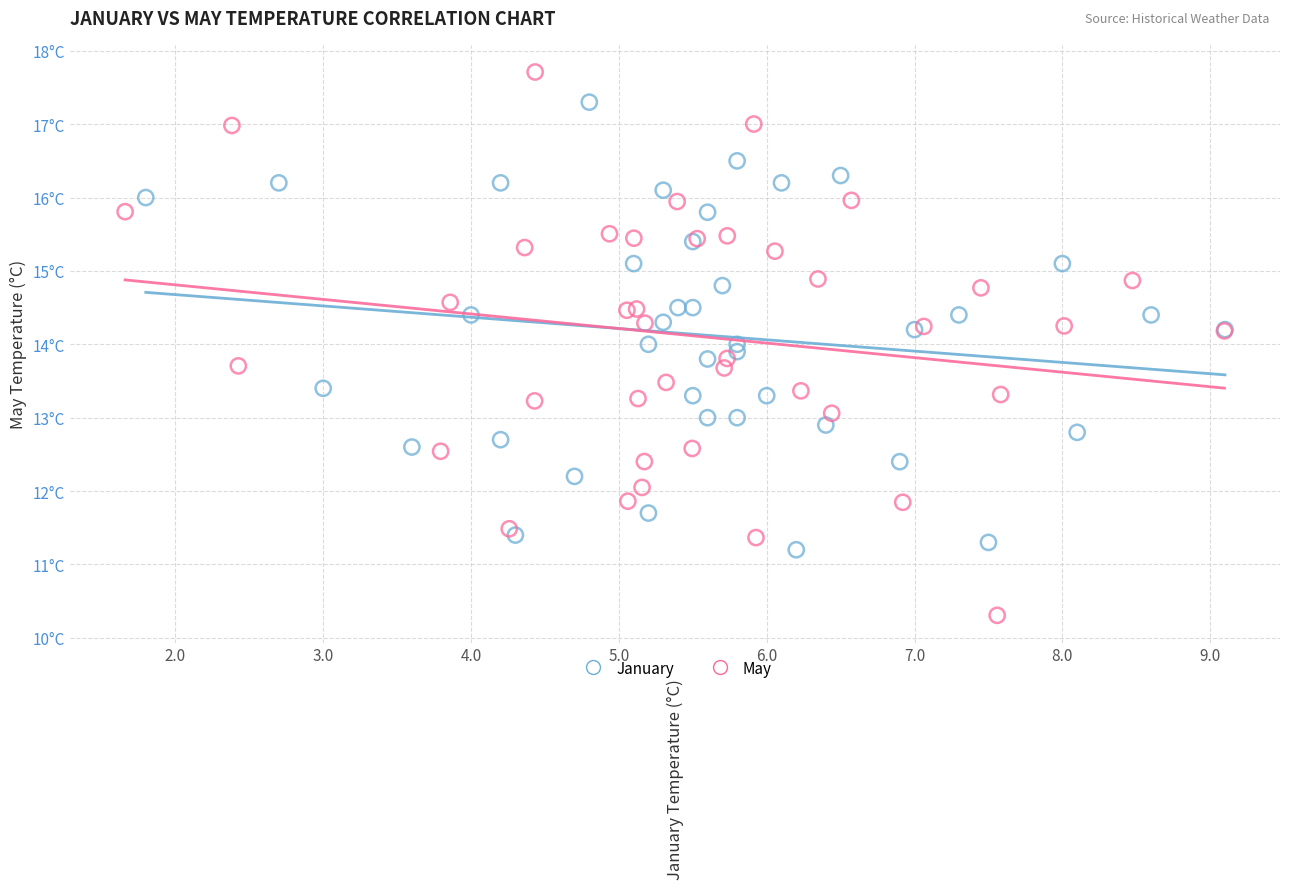

What are all the series names shown in the legend?

January, May